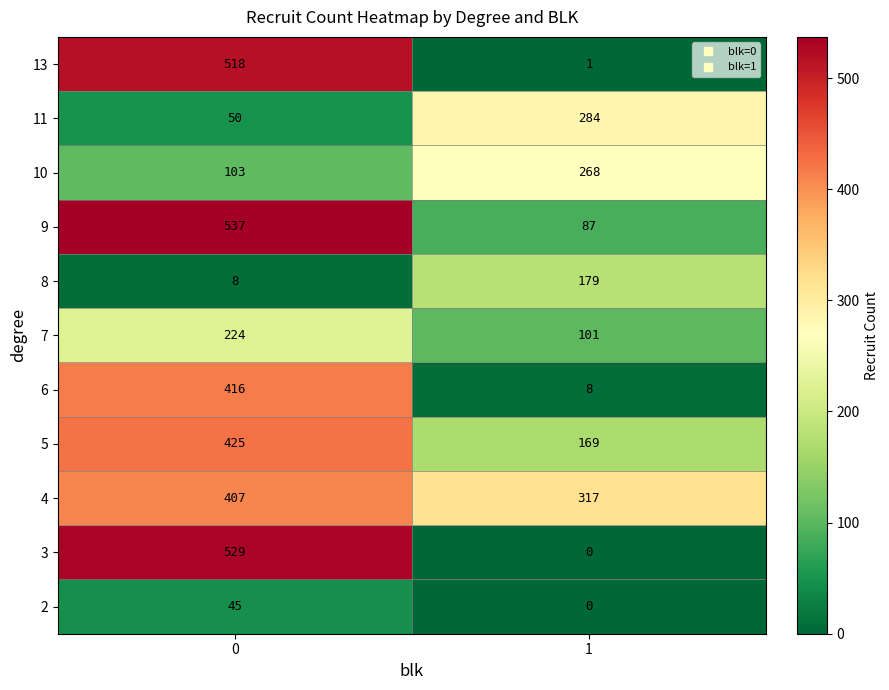

Which series changed the most between 0 and 1?

3